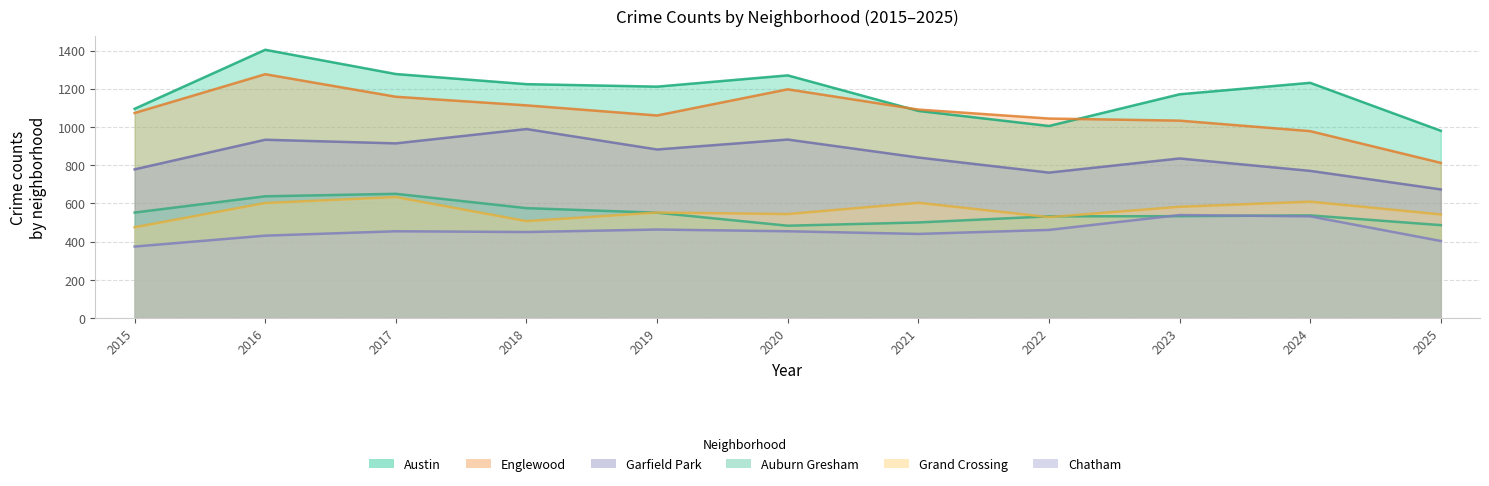

What is the average value of the Garfield Park series?

846